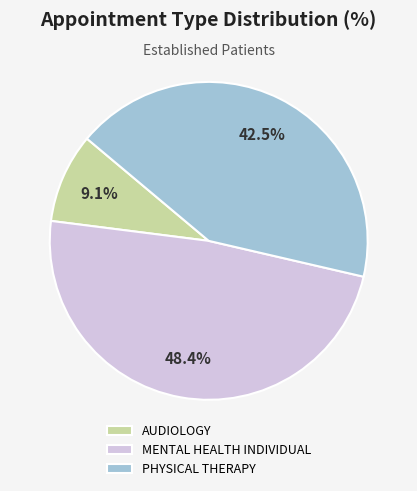

Rank the categories by value from lowest to highest.

AUDIOLOGY, PHYSICAL THERAPY, MENTAL HEALTH INDIVIDUAL